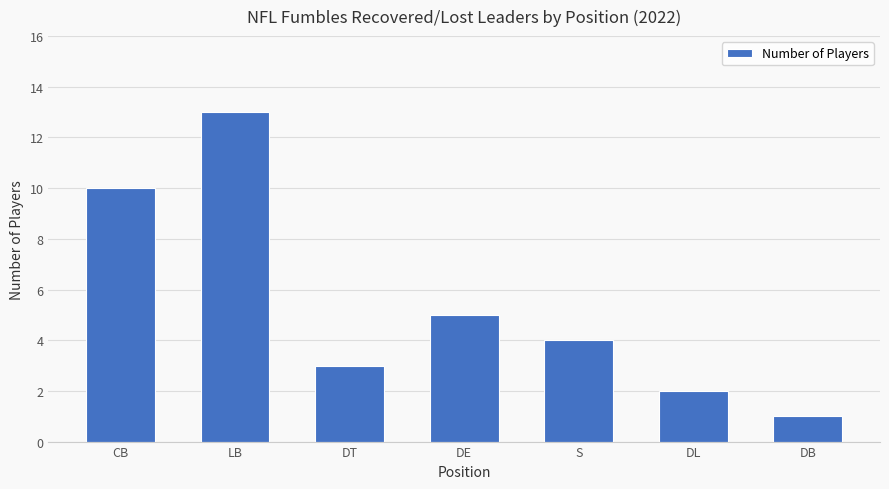

Approximately how many times larger is the value at CB compared to DB?

10.0